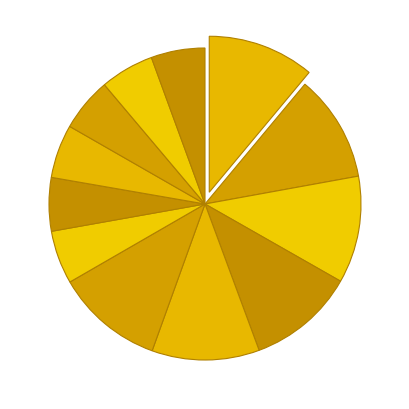

How many segments does this pie chart have?

12